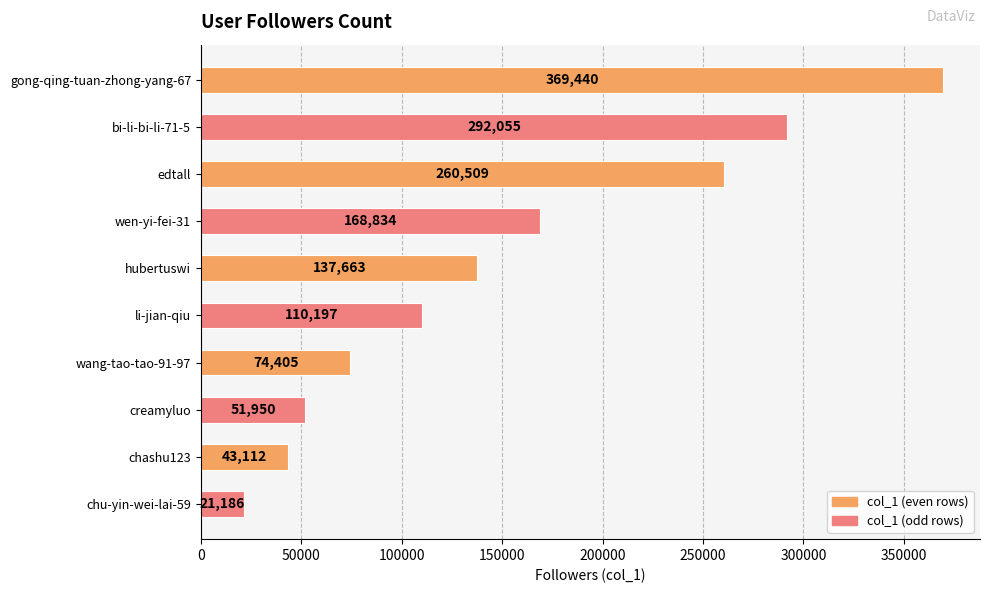

What is the label of the 7th bar from the bottom?

wen-yi-fei-31